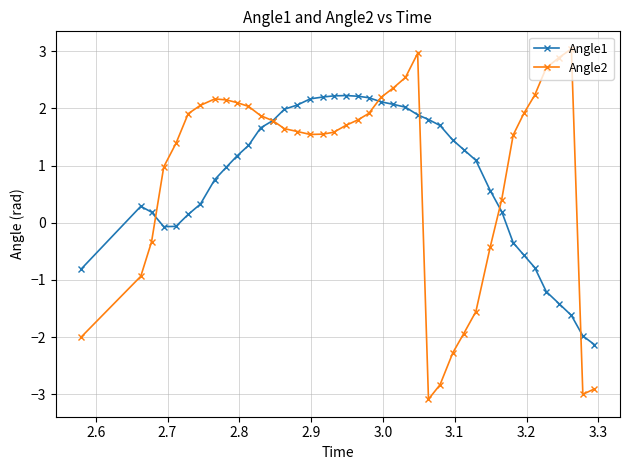

What is the average value of the Angle1 series?

0.8